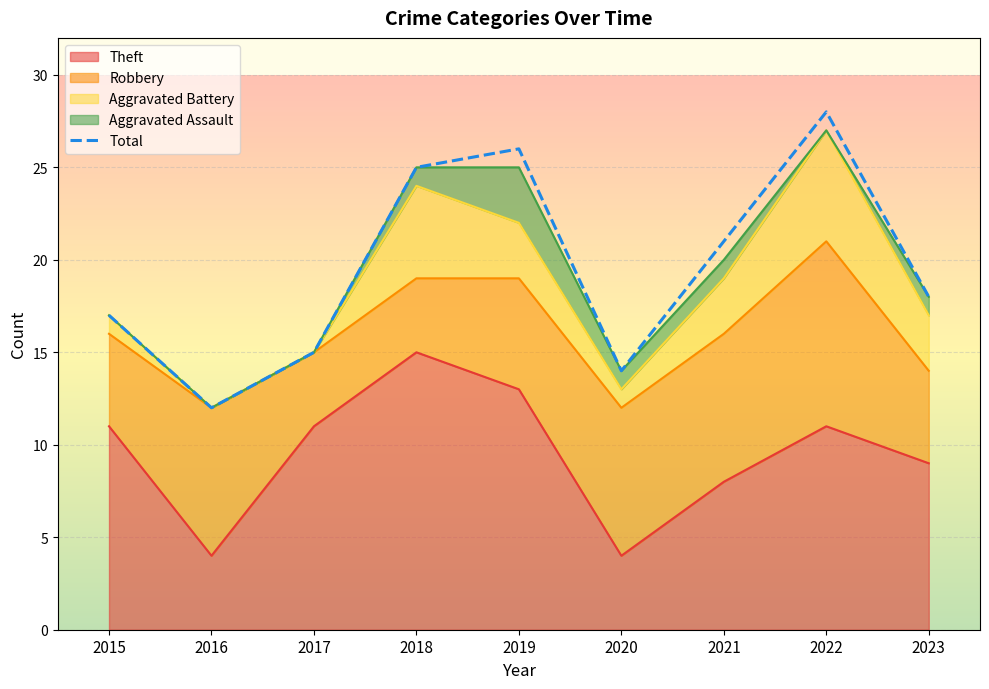

How many data points are less than 18?

4